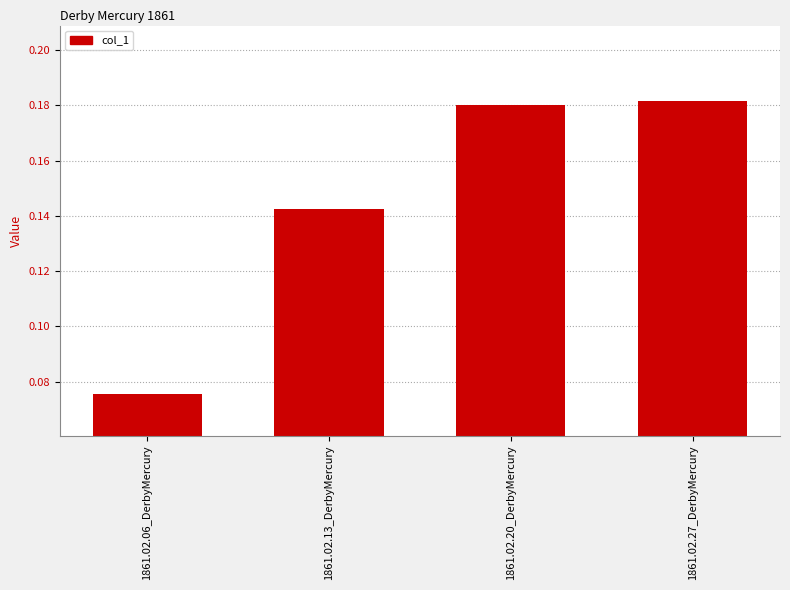

At which category does the chart reach its minimum across all series?

1861.02.06_DerbyMercury